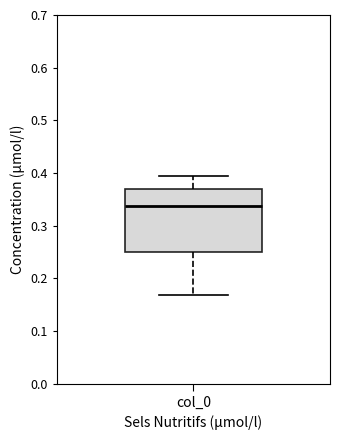

Where does the lower whisker of the box for col_0 end on the y-axis? The values are not printed on the chart, so give them approximately, as read against the axis.

0.17